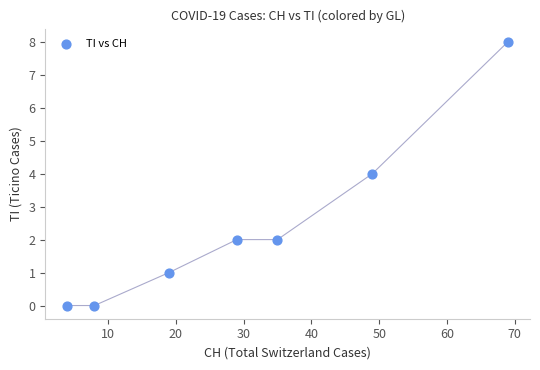

What is the range of X values (max minus min)?

65